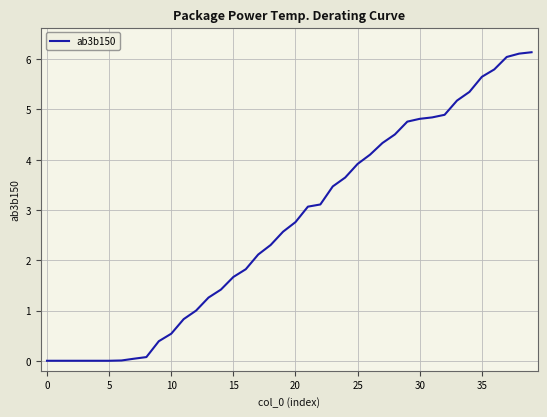

Does the chart display data point markers on the line(s)?

No